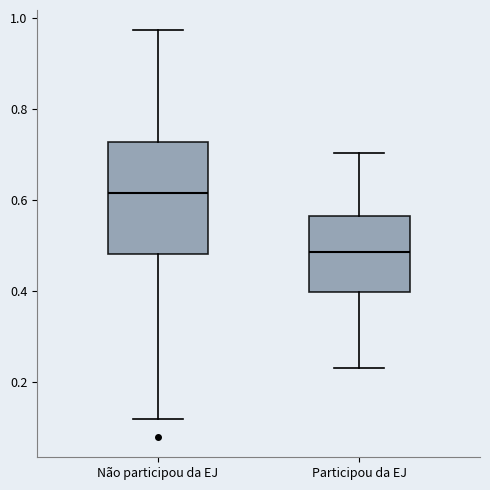

Where does the lower whisker of the box for Participou da EJ end on the y-axis? The values are not printed on the chart, so give them approximately, as read against the axis.

0.24